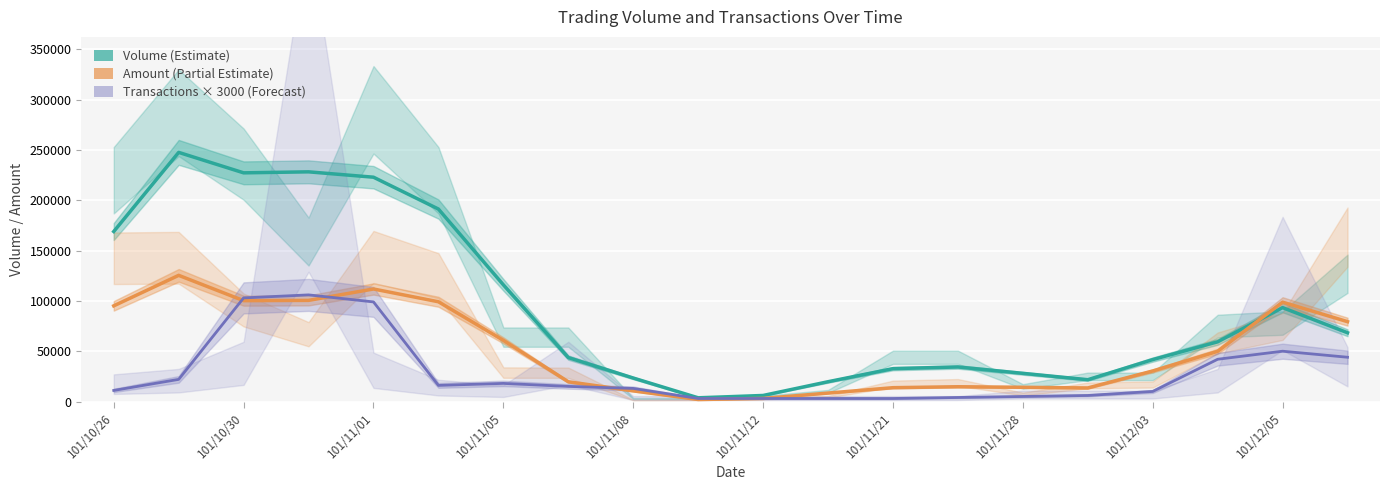

What is the maximum value for Transactions × 3000 (Forecast)?

106000.0